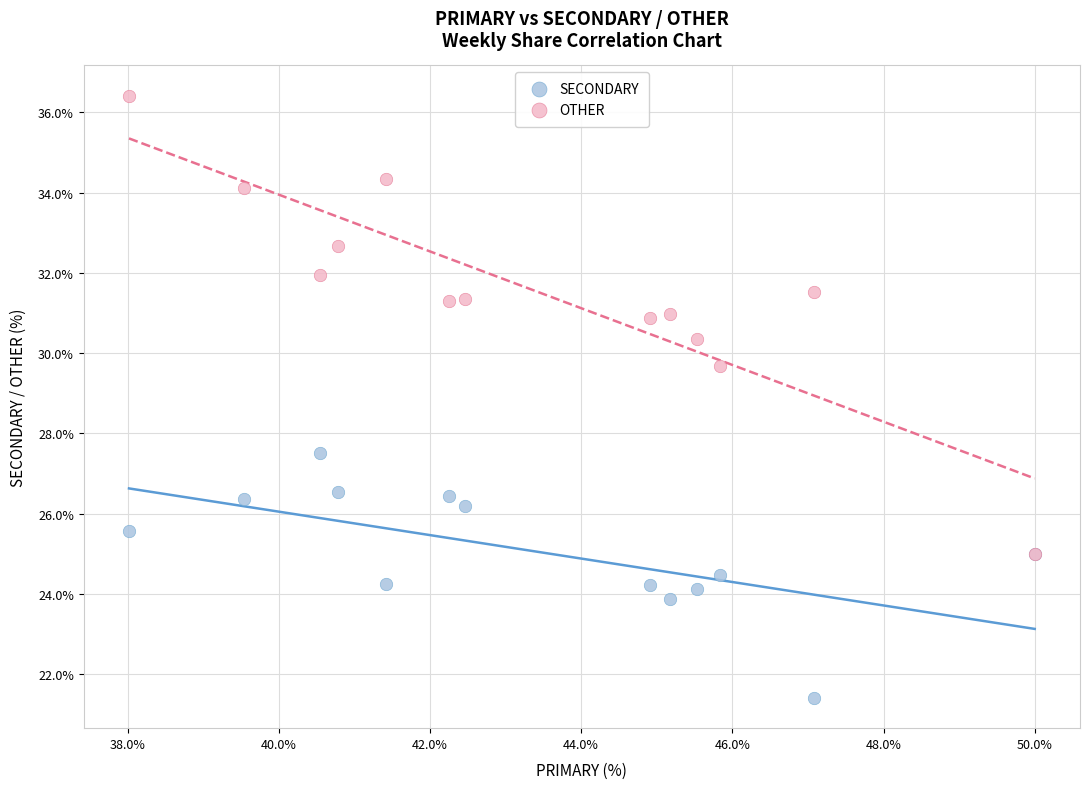

Across all series, what Y value is closest to 28?

27.5